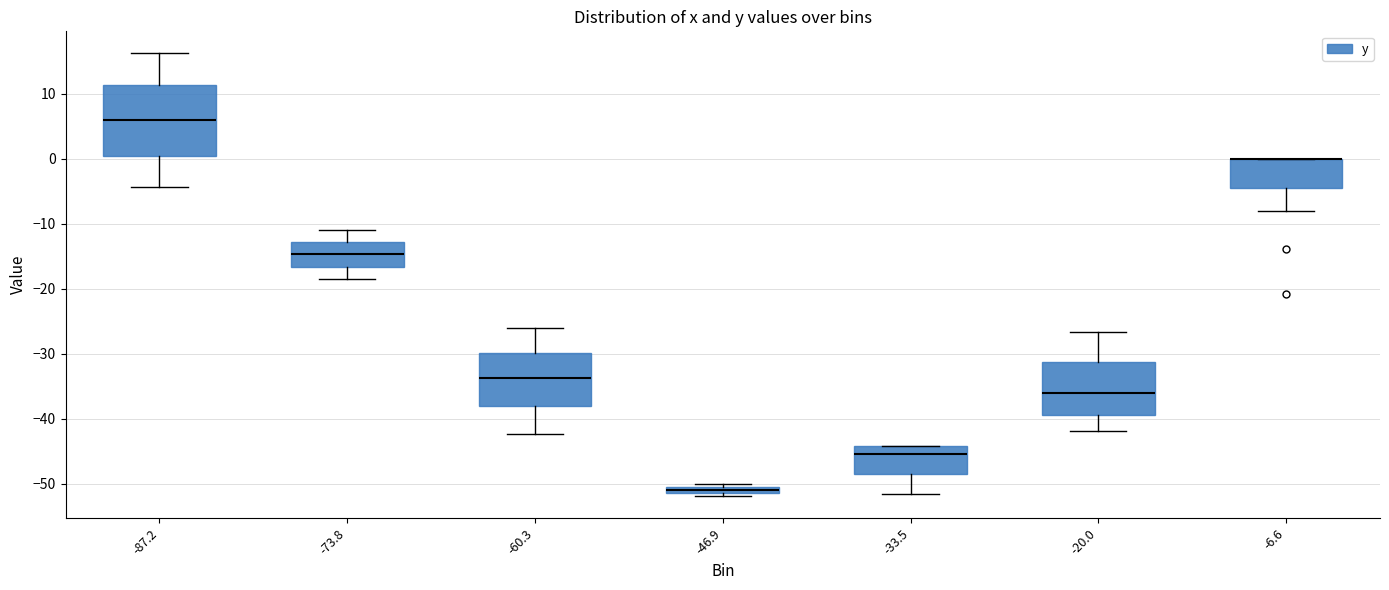

Where does the median line of the box at x = -33.5 sit on the y-axis? The values are not printed on the chart, so give them approximately, as read against the axis.

-45